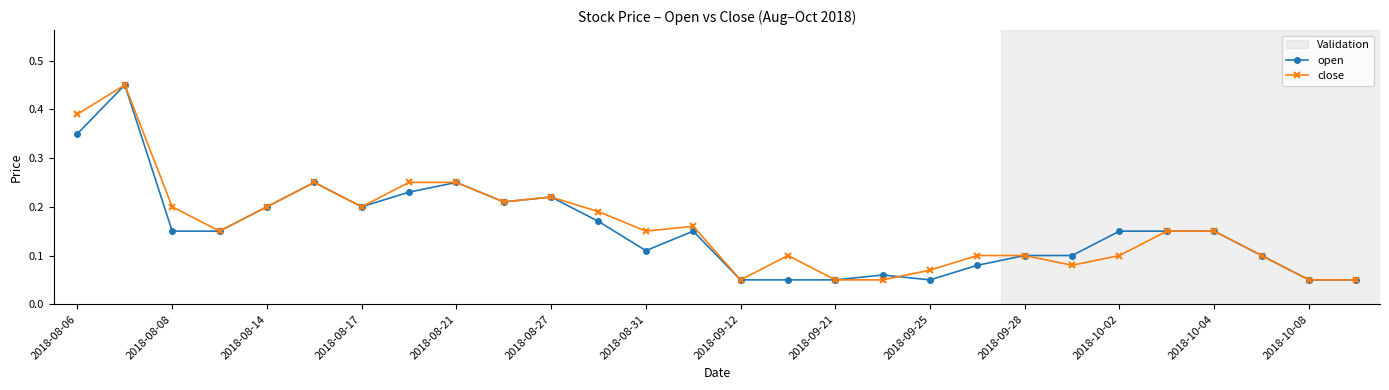

Which series has the largest total across all categories?

close